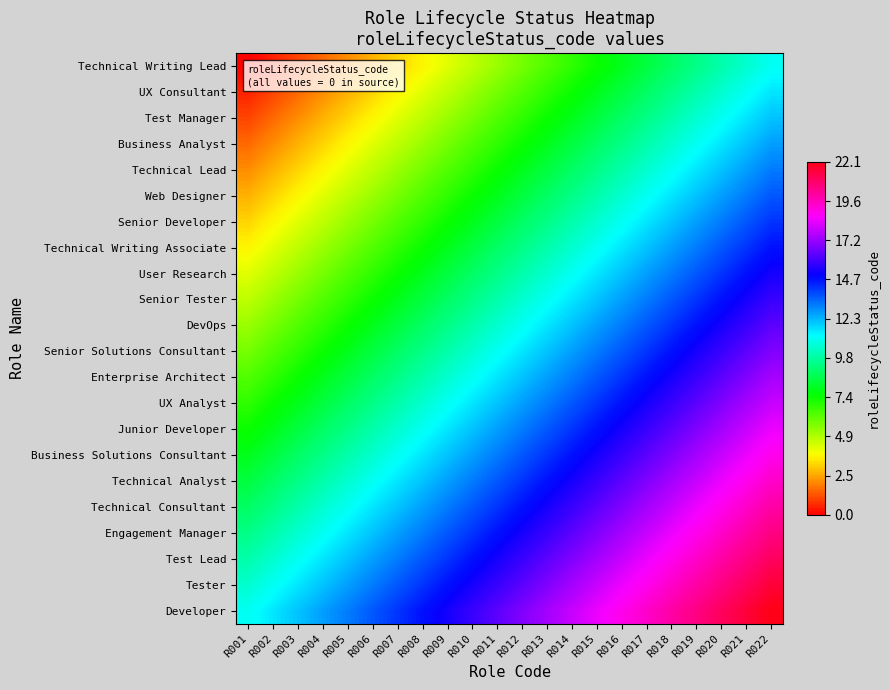

Rank the series by their maximum value, from lowest to highest.

Technical Writing Lead, UX Consultant, Test Manager, Business Analyst, Technical Lead, Web Designer, Senior Developer, Technical Writing Associate, User Research, Senior Tester, DevOps, Senior Solutions Consultant, Enterprise Architect, UX Analyst, Junior Developer, Business Solutions Consultant, Technical Analyst, Technical Consultant, Engagement Manager, Test Lead, Tester, Developer